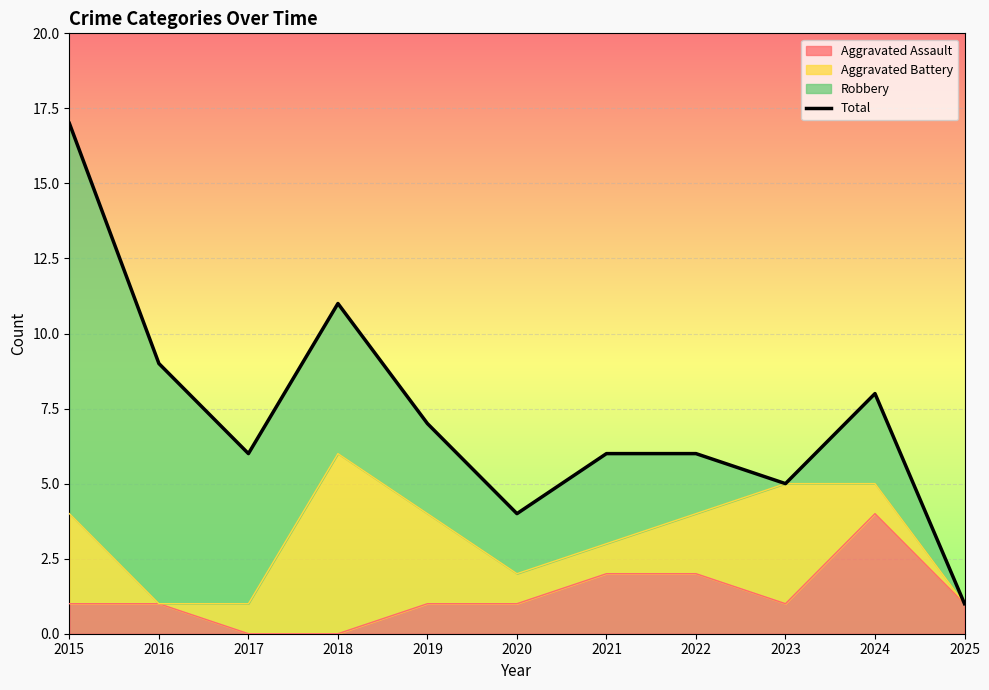

What is the change in value from 2023 to 2025?

-4